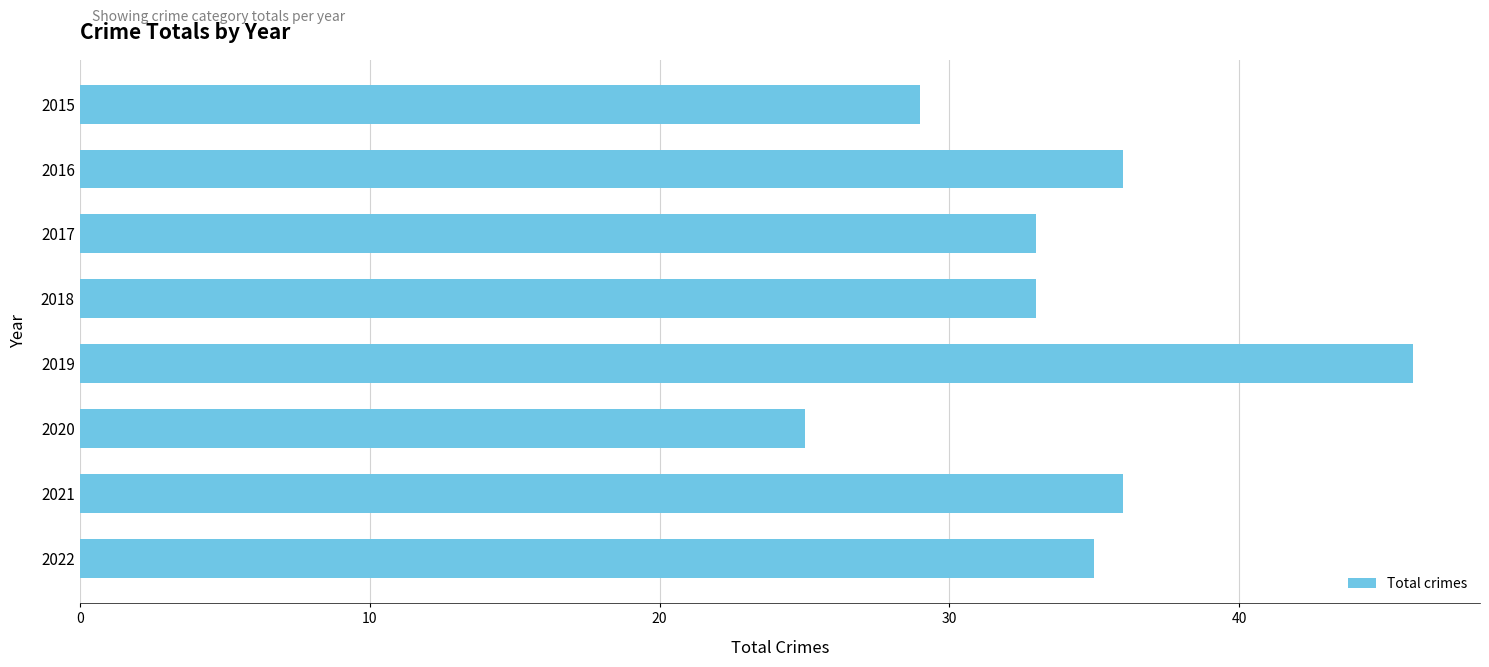

Which has a higher value, 2020 or 2015?

2015